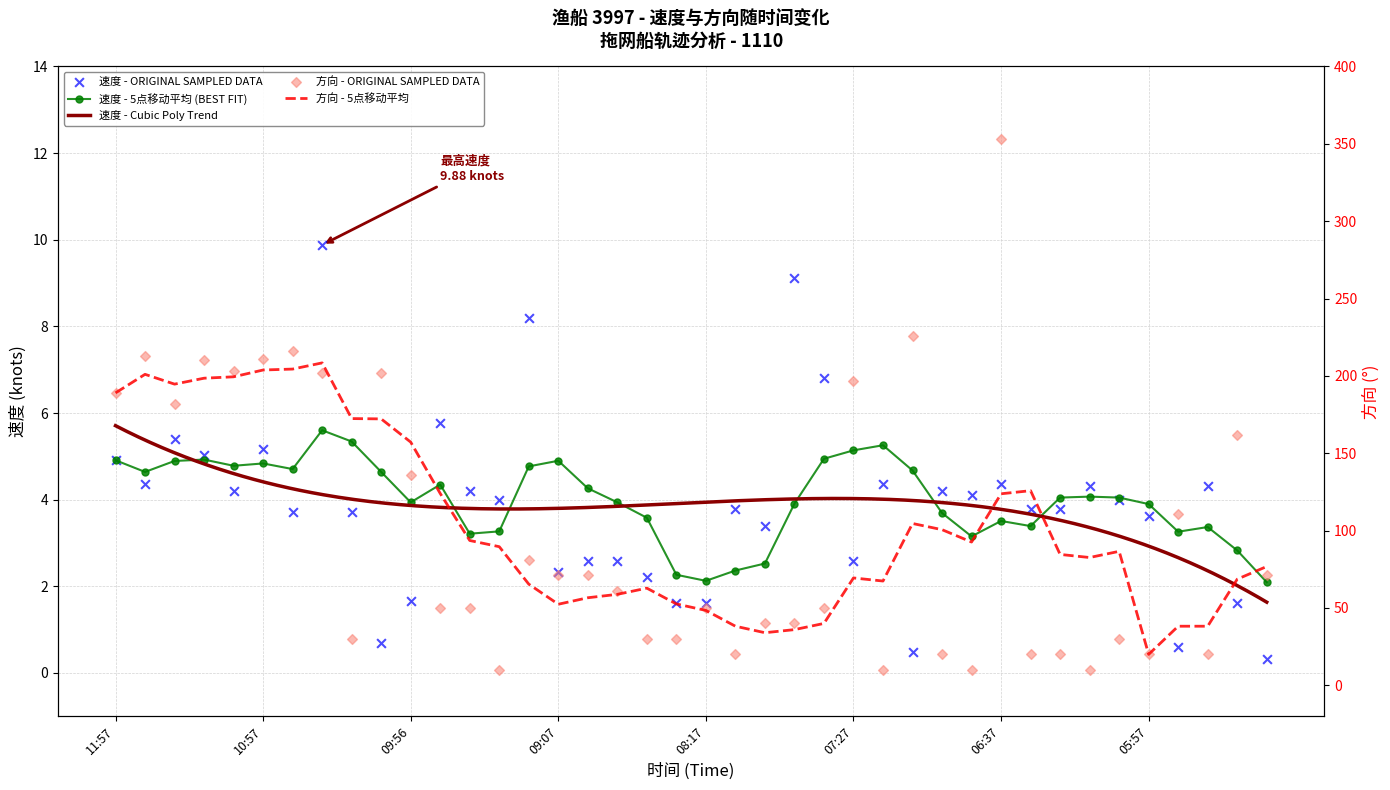

At which category is the sum across all series the highest?

06:37